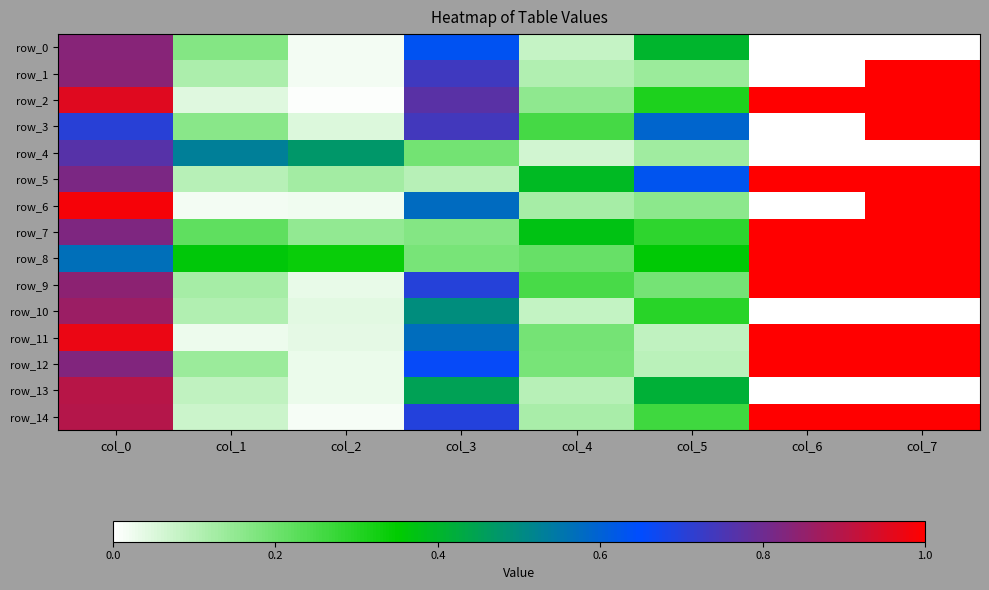

The value of row_7 at col_7 is 1.6. True or false?

False